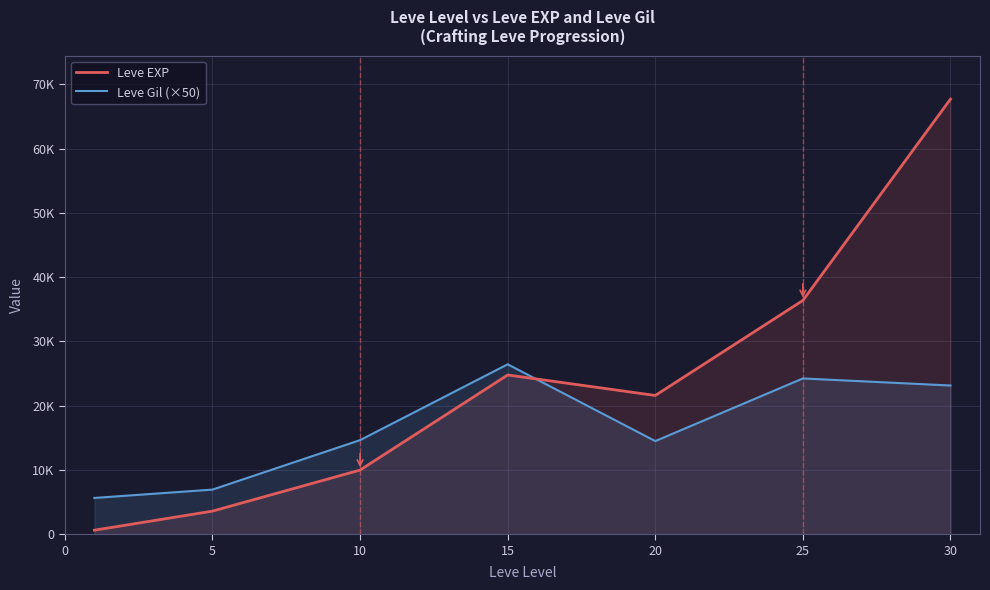

Does the chart have visible grid lines?

Yes